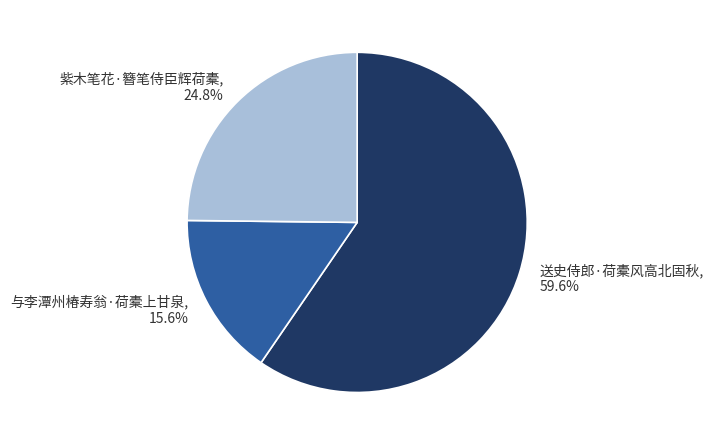

Rank the categories by value from lowest to highest.

与李潭州椿寿翁·荷橐上甘泉, 紫木笔花·簪笔侍臣辉荷橐, 送史侍郎·荷橐风高北固秋